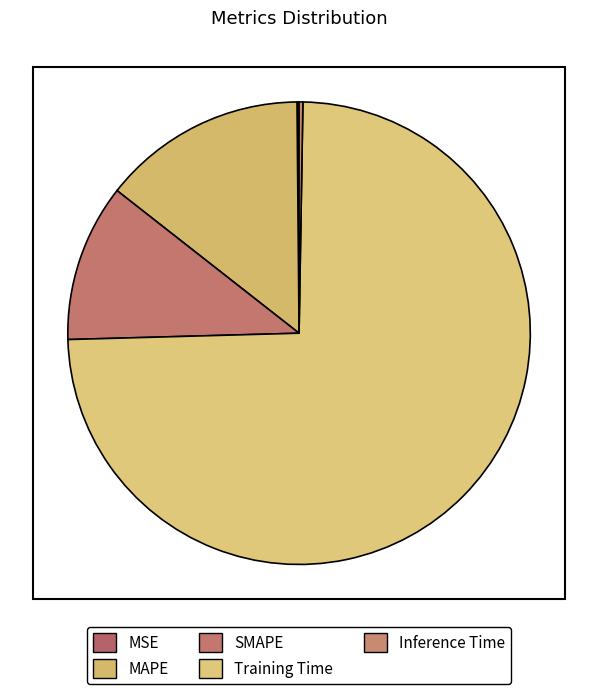

How much of the chart is everything except MAPE?

85.7%